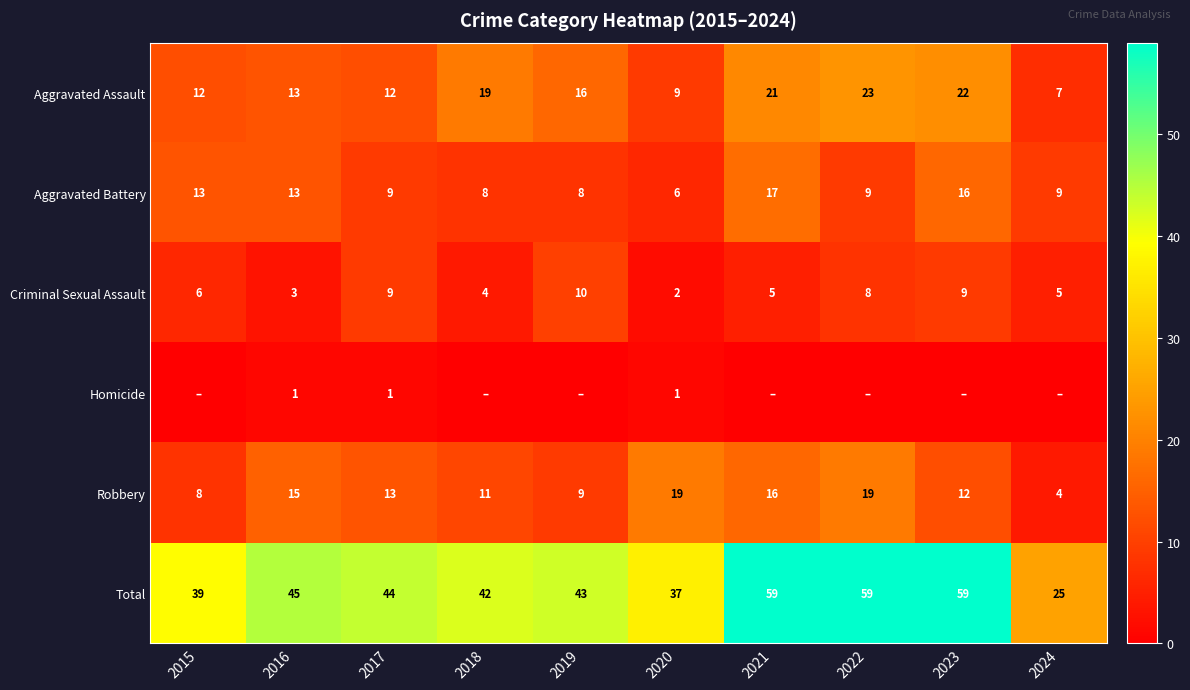

At which label does Aggravated Battery first exceed 9?

2015